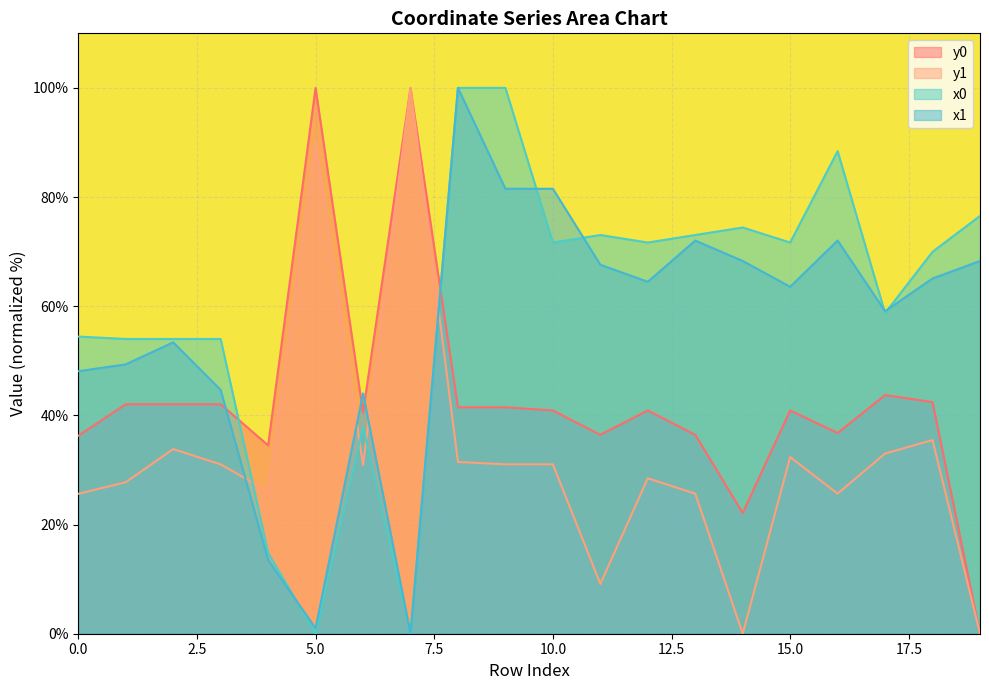

Between 16 and 2, which is larger?

16